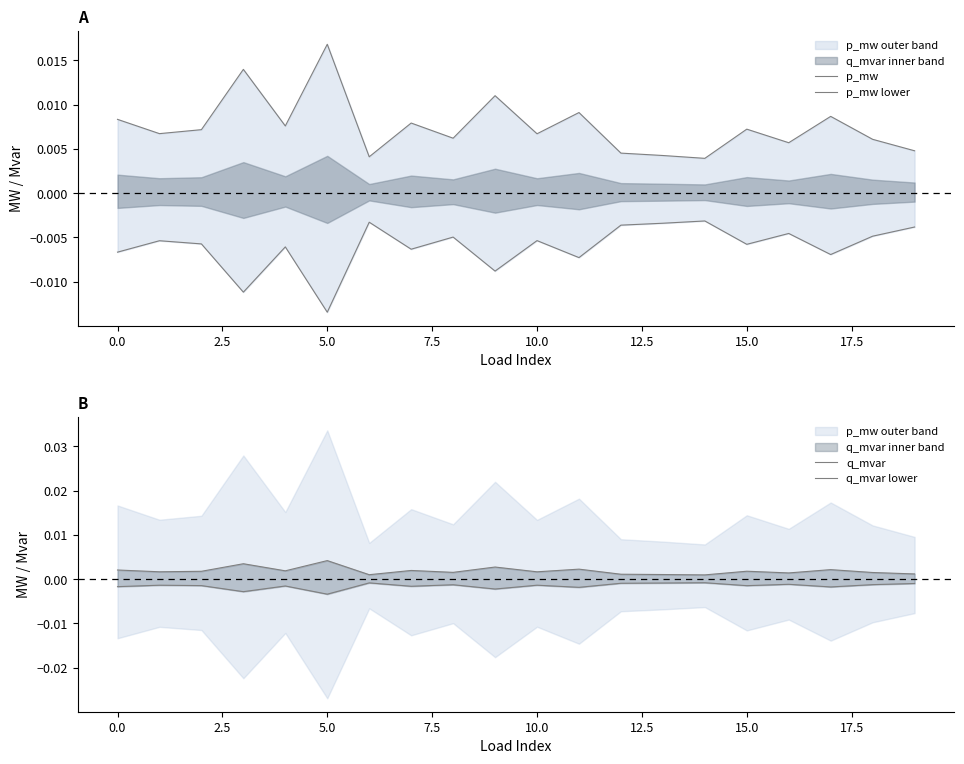

Is the value of p_mw lower at 16 greater than the value of p_mw at 20.0?

No